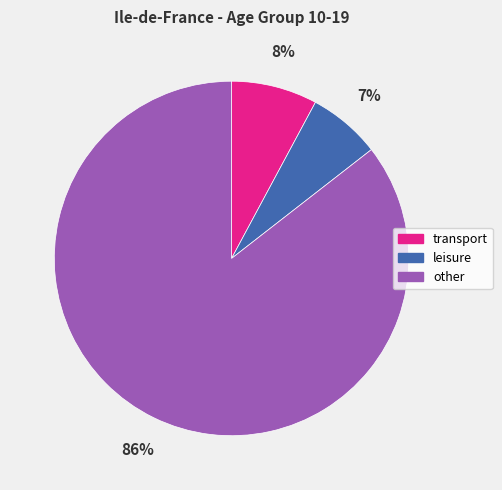

To the nearest percent, what portion does leisure represent?

7%